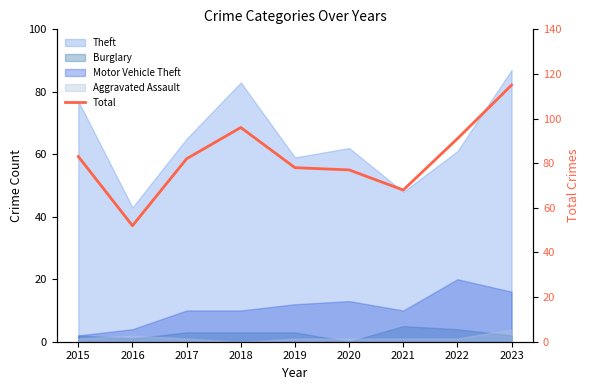

What is the difference between the second highest and minimum values?

44